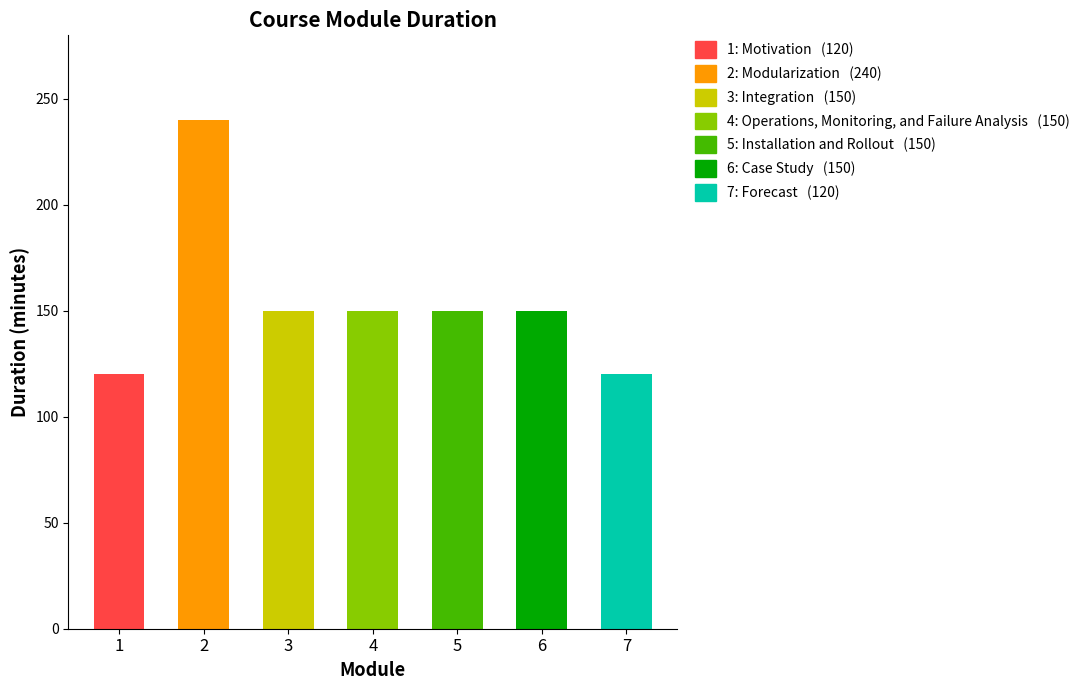

Read the value at 5, to the nearest 10.

150